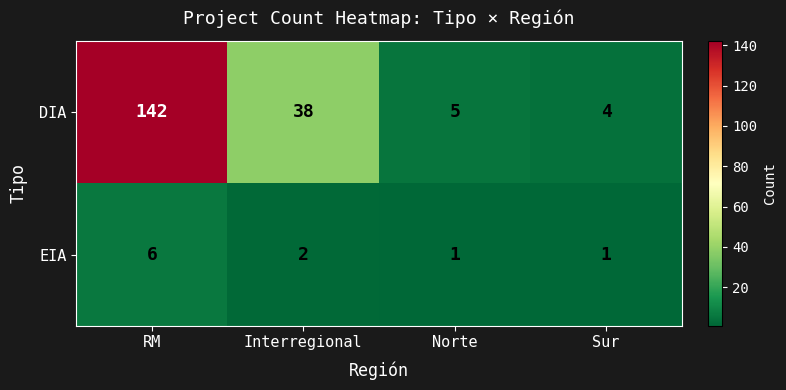

What is the difference between the highest and lowest values at Sur?

3